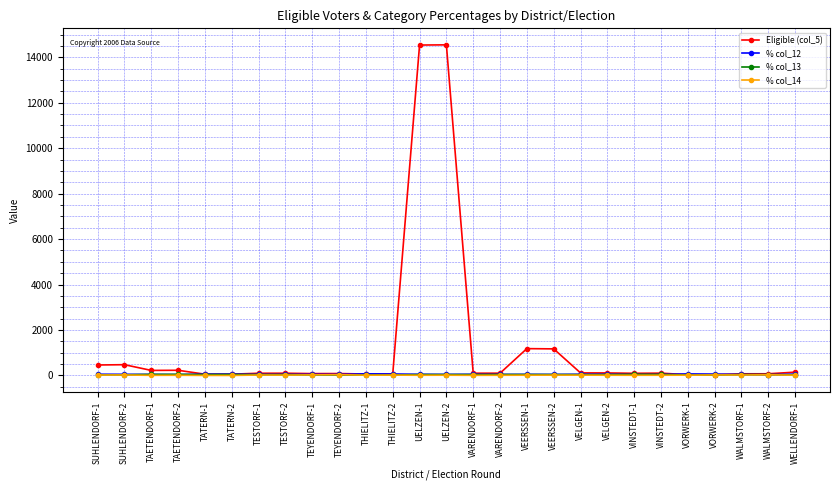

Is the value of % col_14 at VINSTEDT-2 greater than the value of Eligible (col_5) at UELZEN-2?

No